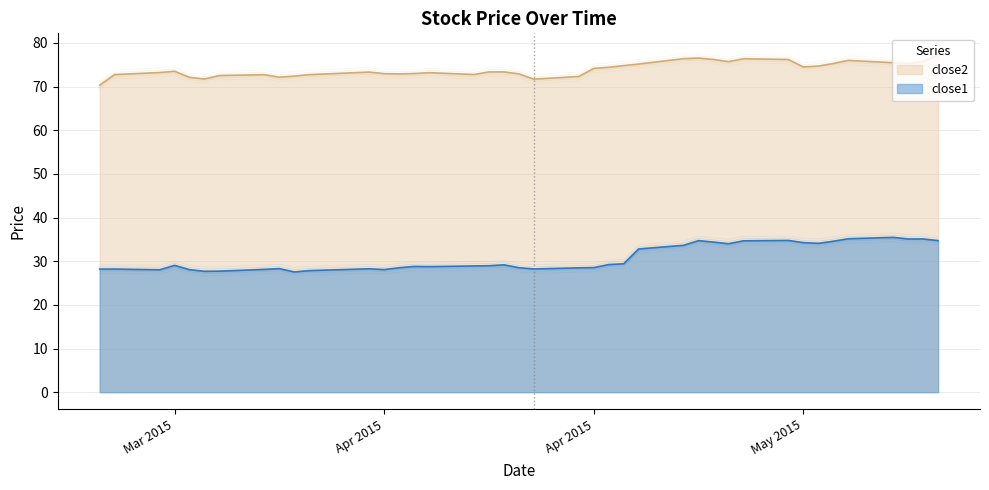

Is it true that close1 equals 56.4 at 2015-05-13?

False